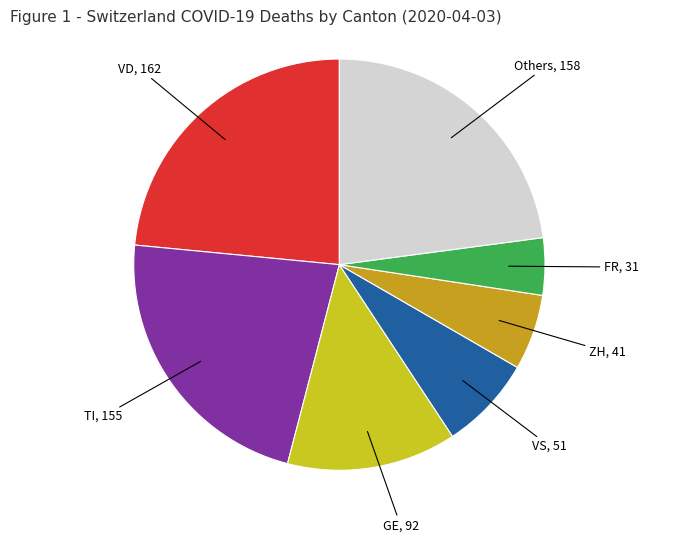

Rank the categories by value from lowest to highest.

FR, 31, ZH, 41, VS, 51, GE, 92, TI, 155, Others, 158, VD, 162